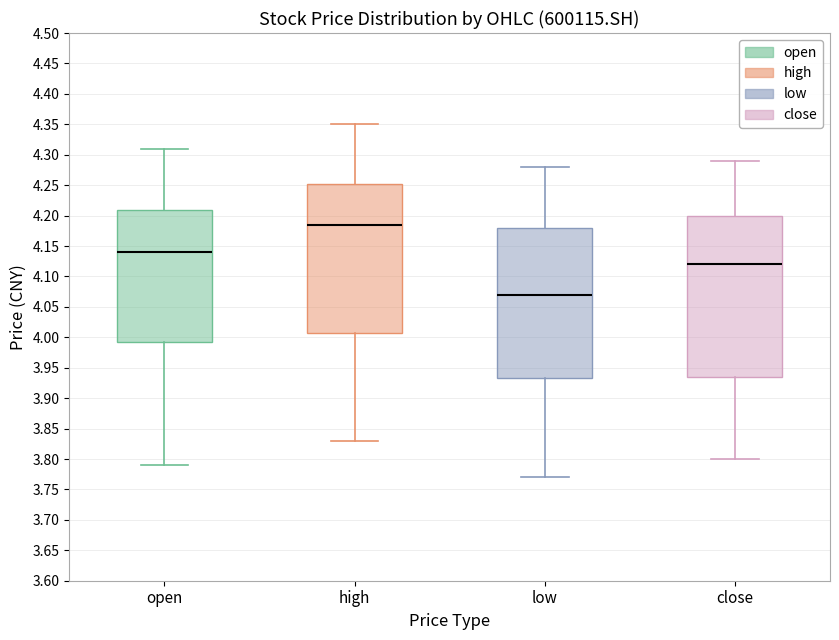

Where does the median line of the box for close sit on the y-axis? The values are not printed on the chart, so give them approximately, as read against the axis.

4.120